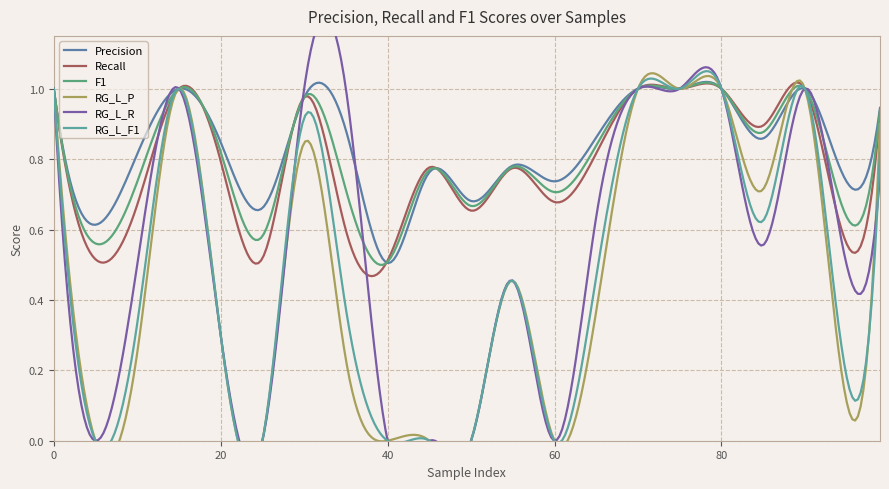

How many series are shown in this chart?

6